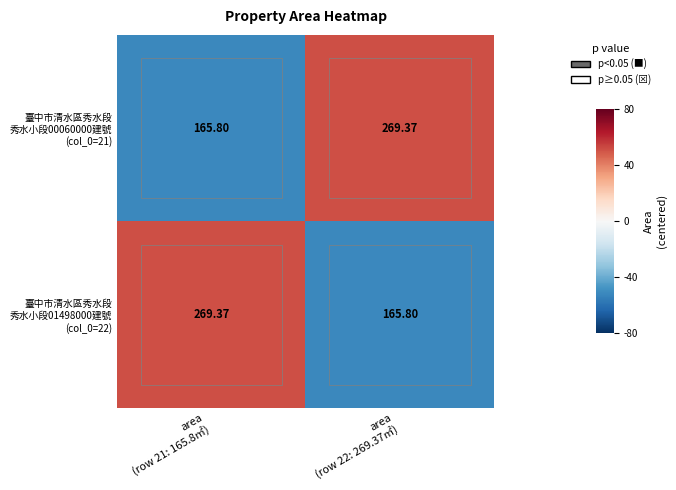

How many data points does each series have?

2